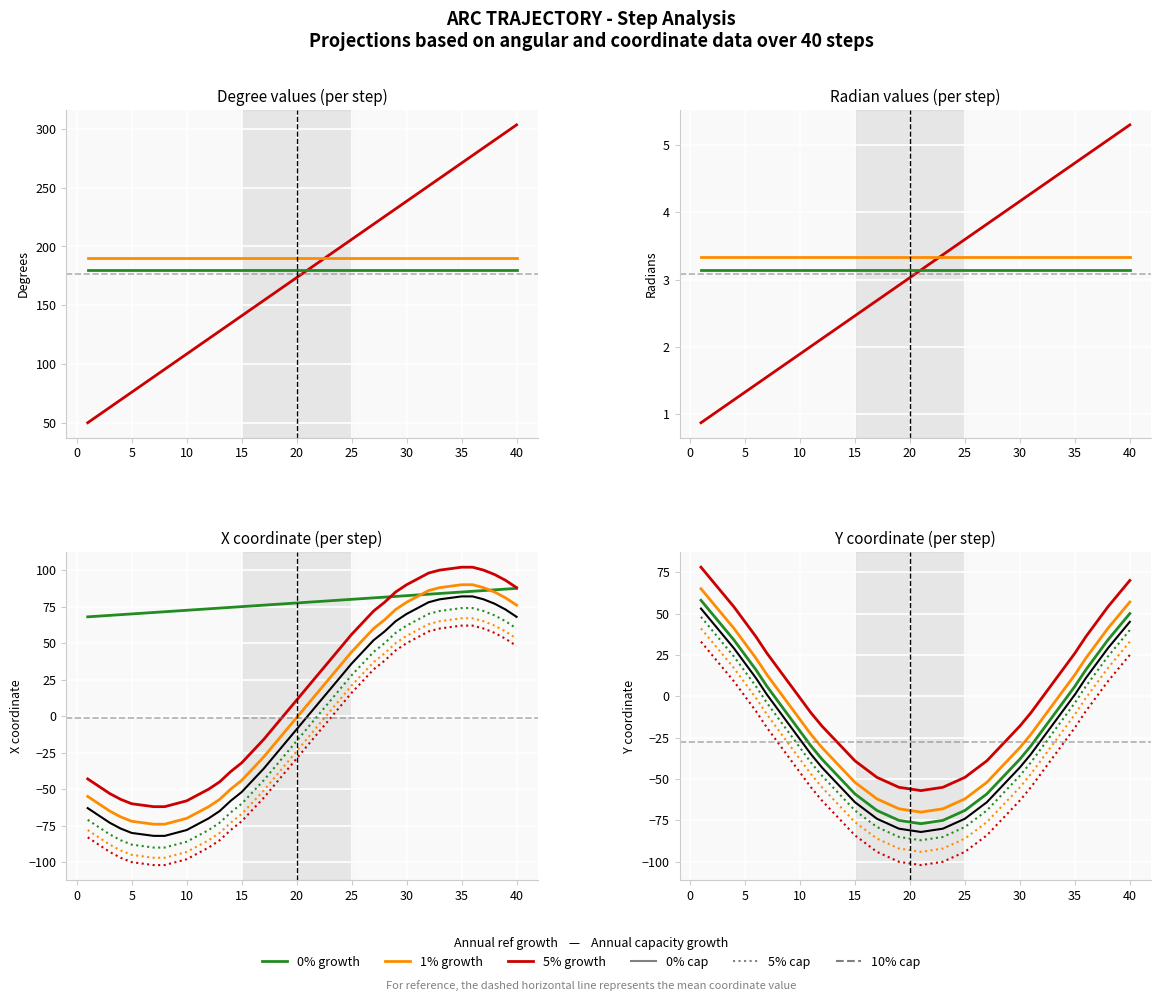

At which label does deg first exceed 3?

20